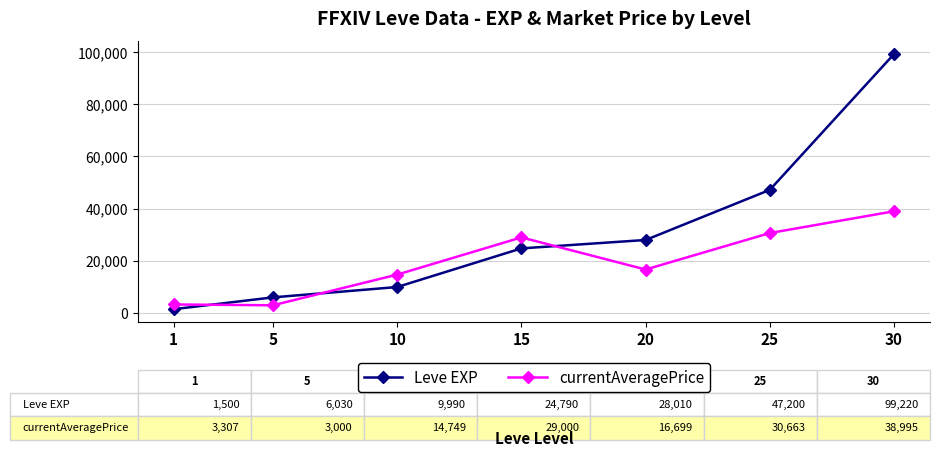

Which series has the largest total across all categories?

Leve EXP